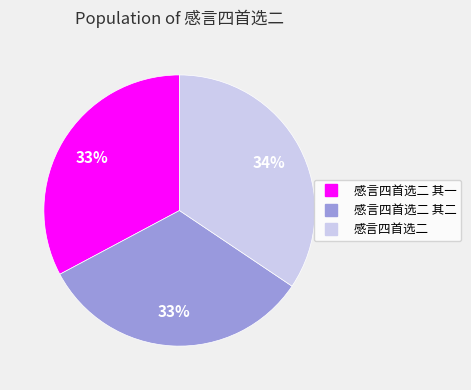

To the nearest percent, what is the average slice percentage?

33%